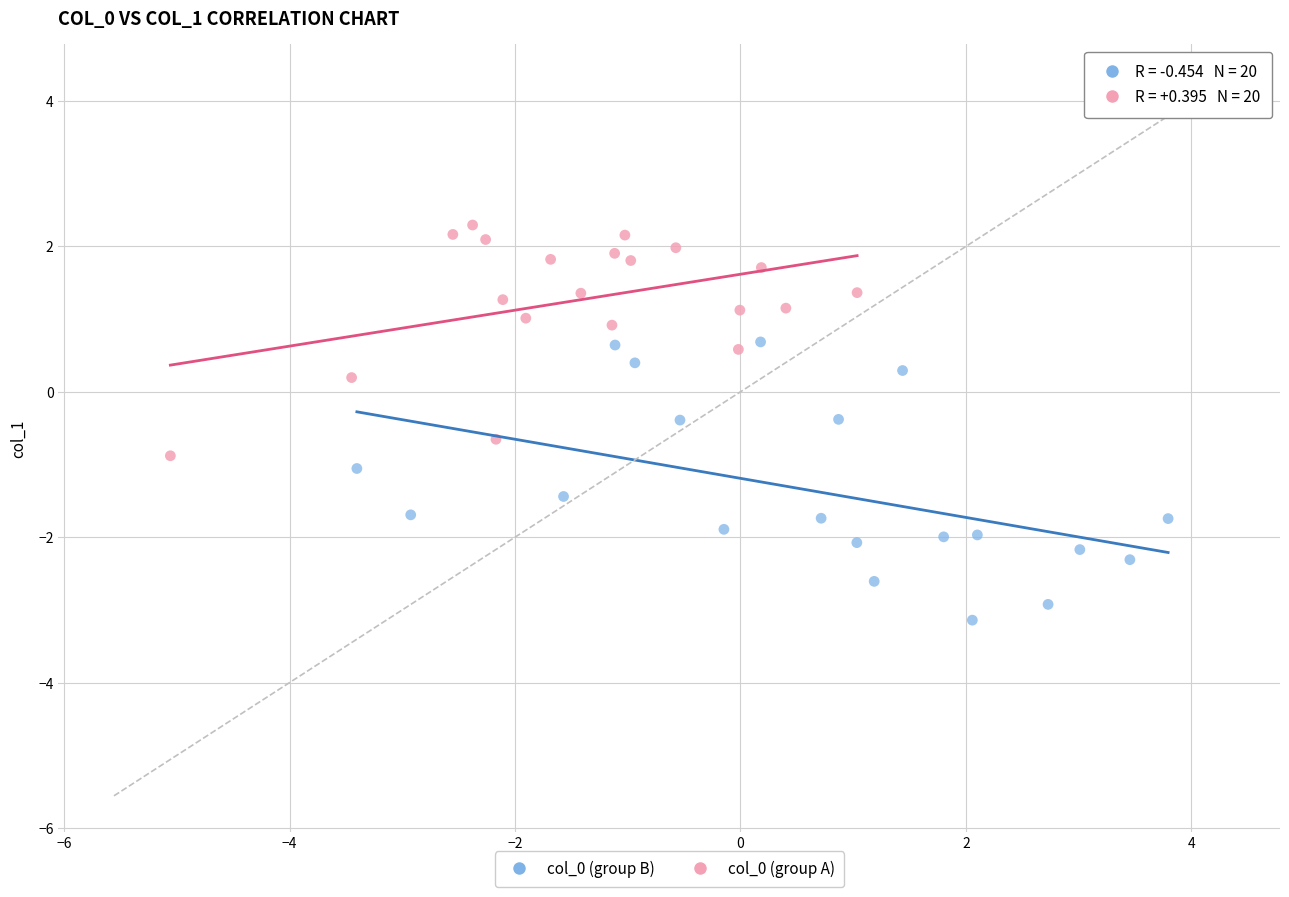

Which series has the widest spread of Y values?

col_0 (group B)